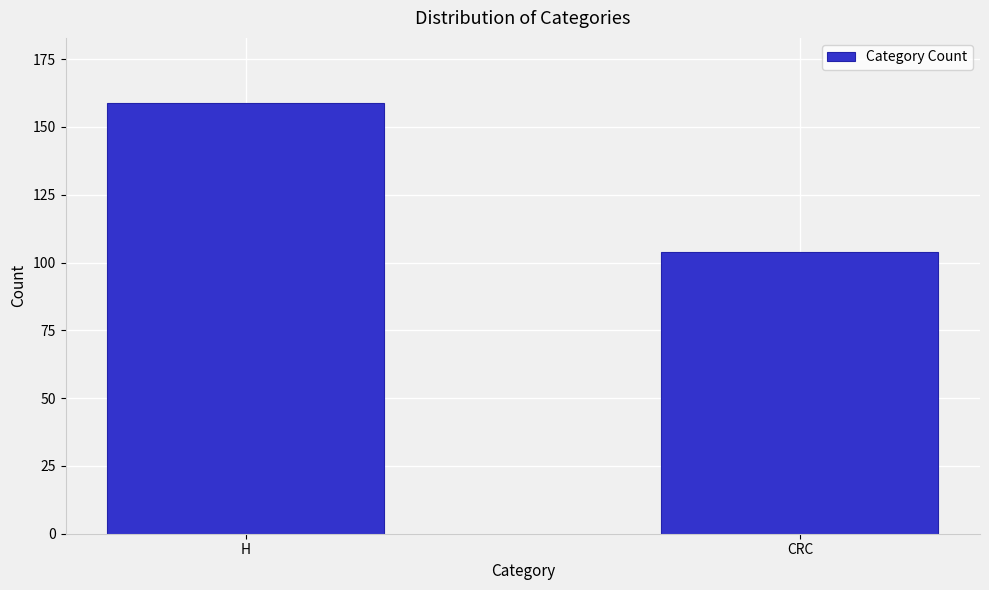

Reading left to right, what are all the values shown in this chart?

159	104